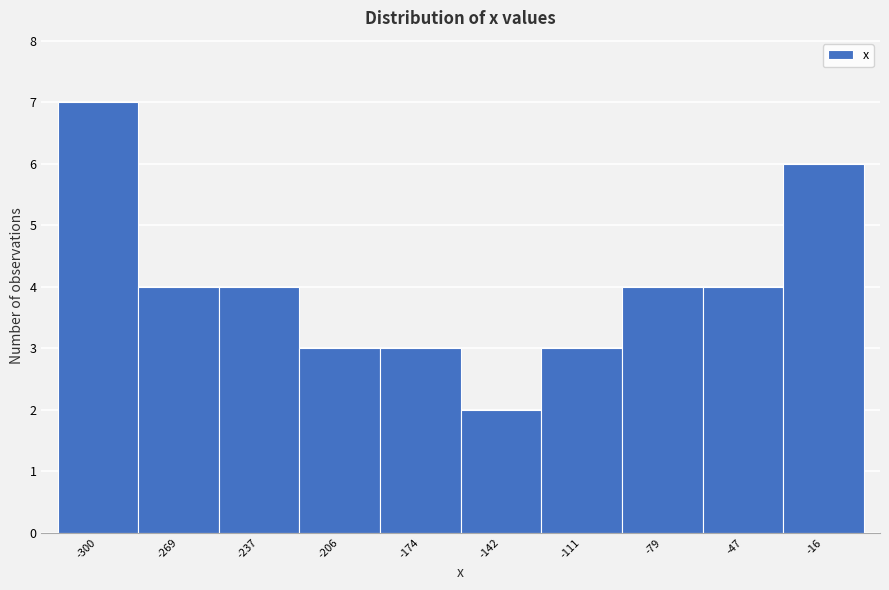

Over which range of the x-axis is the bar tallest?

-315 to -285